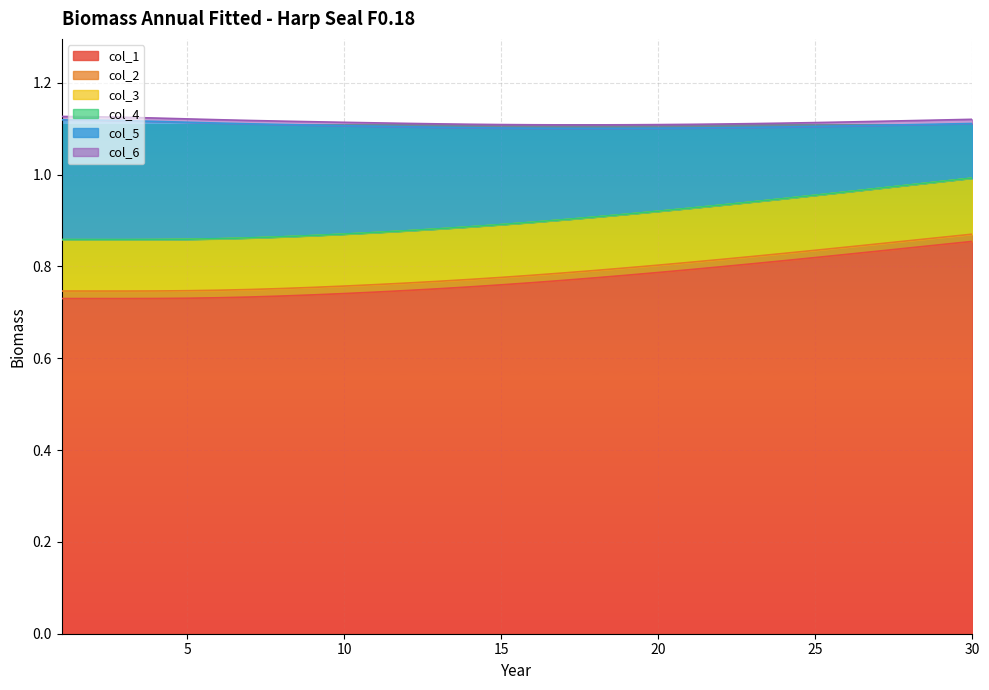

Which category has the lowest value across all series?

3